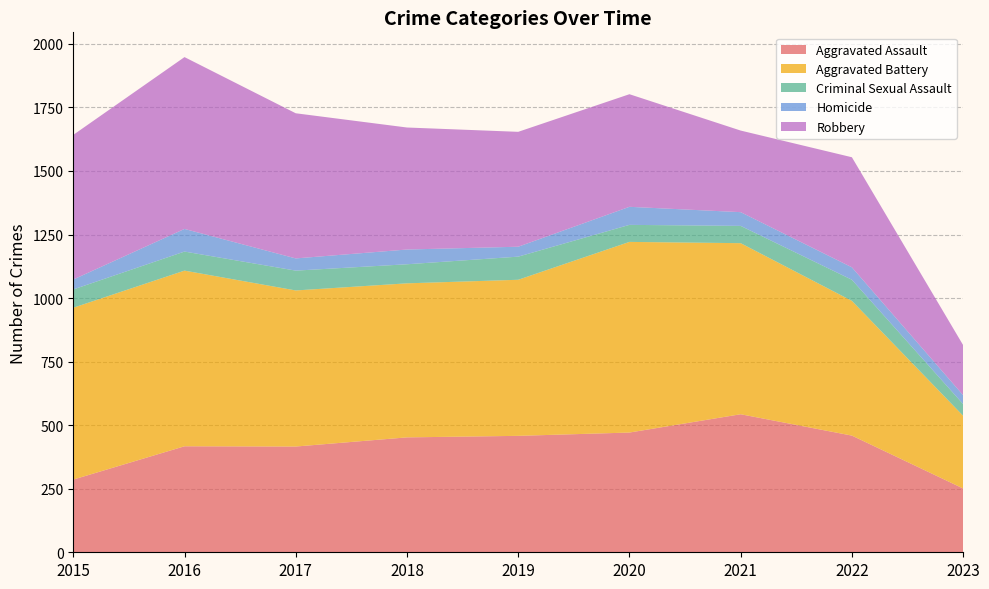

Reading left to right, list all the values displayed in this chart.

Aggravated Assault: 2015=286	2016=417	2017=416	2018=452	2019=458	2020=471	2021=543	2022=459	2023=251
Aggravated Battery: 2015=676	2016=691	2017=614	2018=606	2019=614	2020=750	2021=673	2022=530	2023=286
Criminal Sexual Assault: 2015=72	2016=75	2017=78	2018=75	2019=91	2020=67	2021=68	2022=83	2023=46
Homicide: 2015=39	2016=89	2017=48	2018=58	2019=39	2020=71	2021=54	2022=49	2023=35
Robbery: 2015=569	2016=676	2017=571	2018=480	2019=452	2020=443	2021=321	2022=433	2023=197